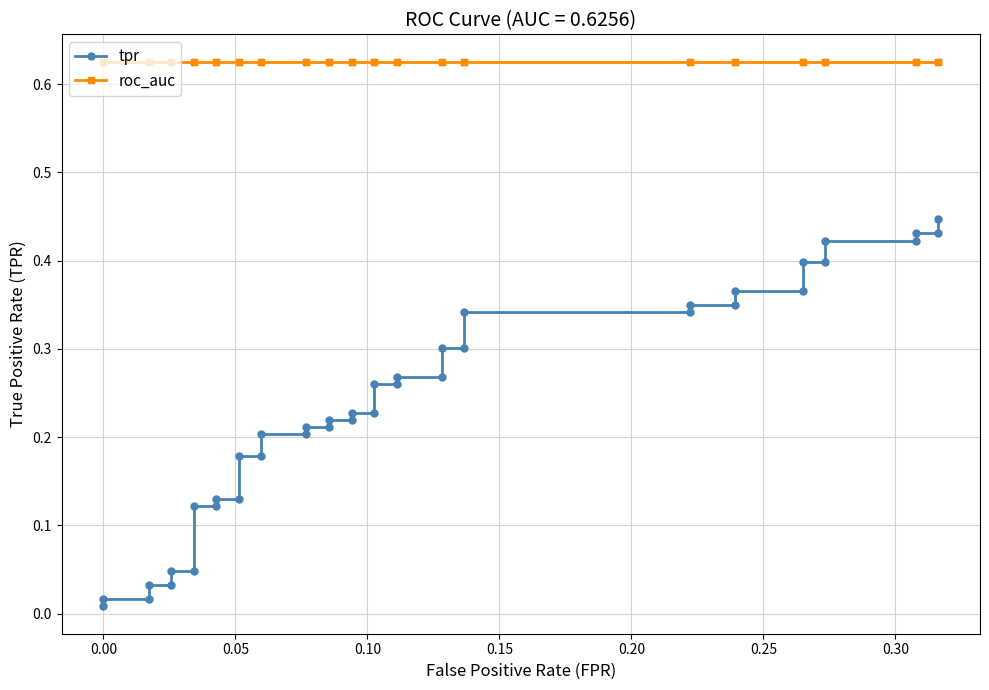

Does the chart have visible grid lines?

Yes